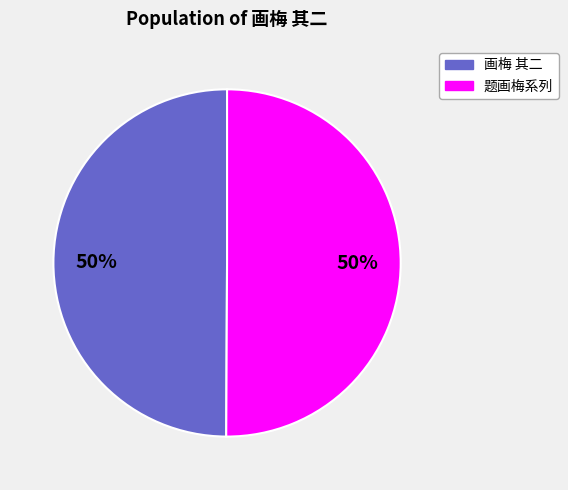

To the nearest percent, what is the average slice percentage?

50%